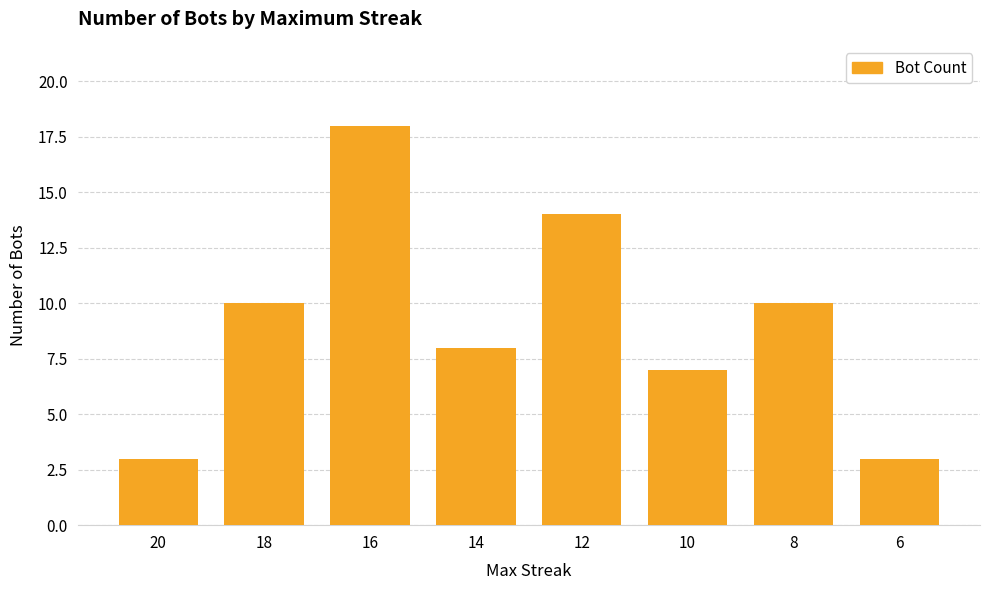

What is the smallest value displayed?

3